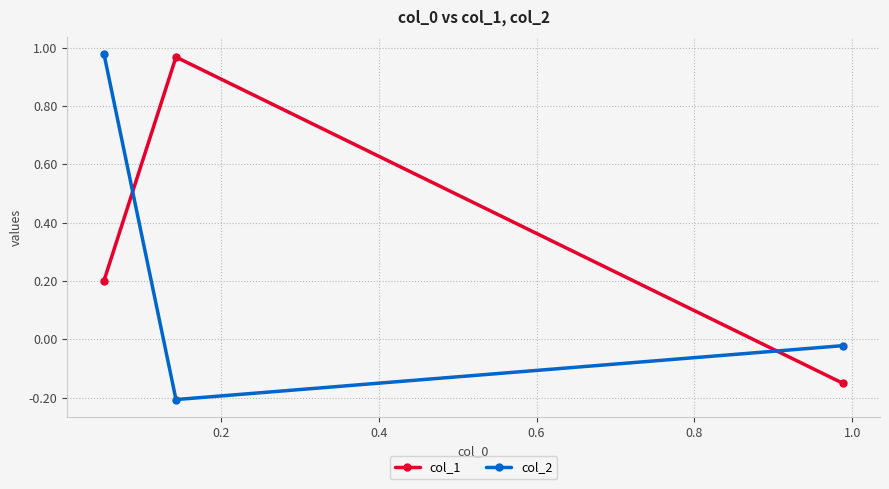

What is the value of the col_2 point at the 2nd from the left?

-0.2